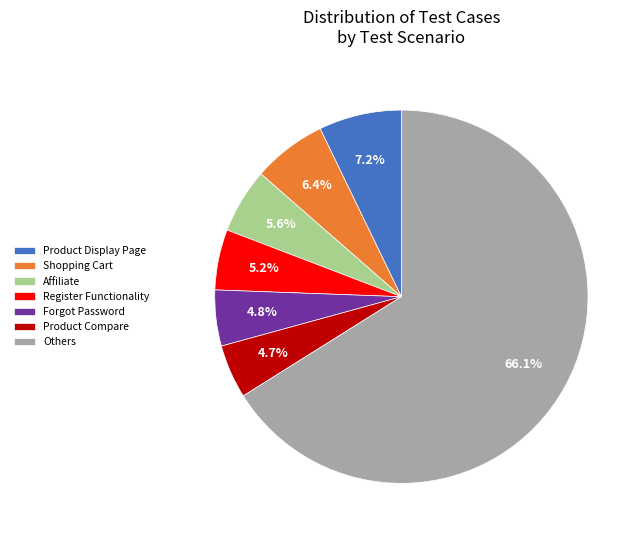

Which category has the biggest portion of the pie?

Others